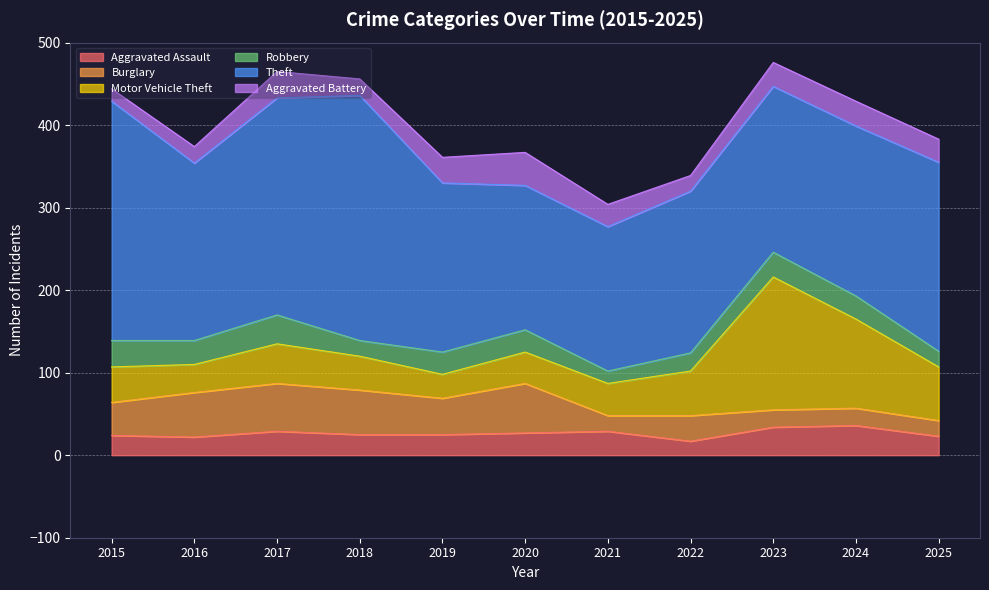

Rank the series at 2017 from lowest to highest value.

Aggravated Assault, Aggravated Battery, Robbery, Motor Vehicle Theft, Burglary, Theft